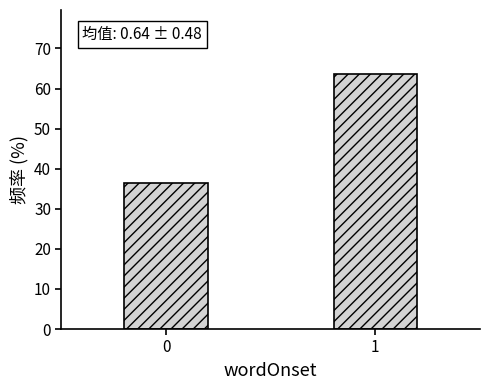

Reading left to right, list all the values displayed in this chart.

36.3	63.7